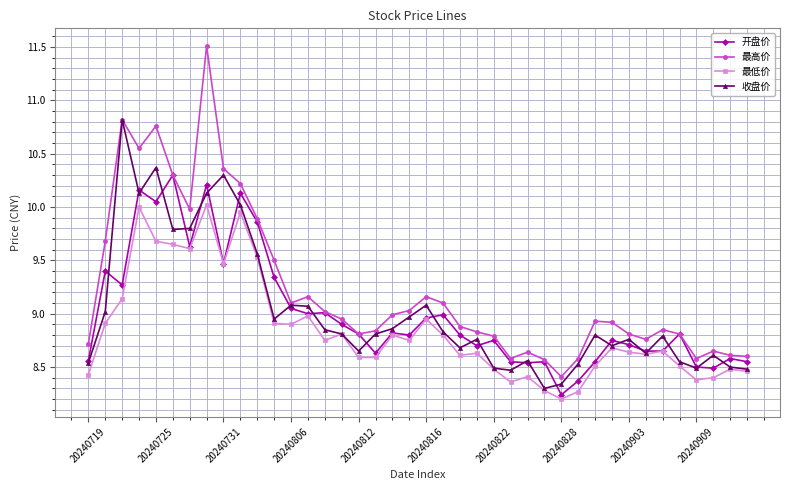

What is the maximum value shown in the chart?

11.5